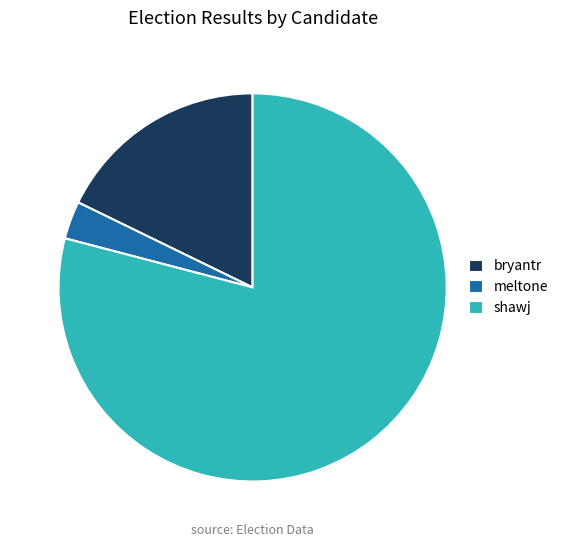

How many segments does this pie chart have?

3